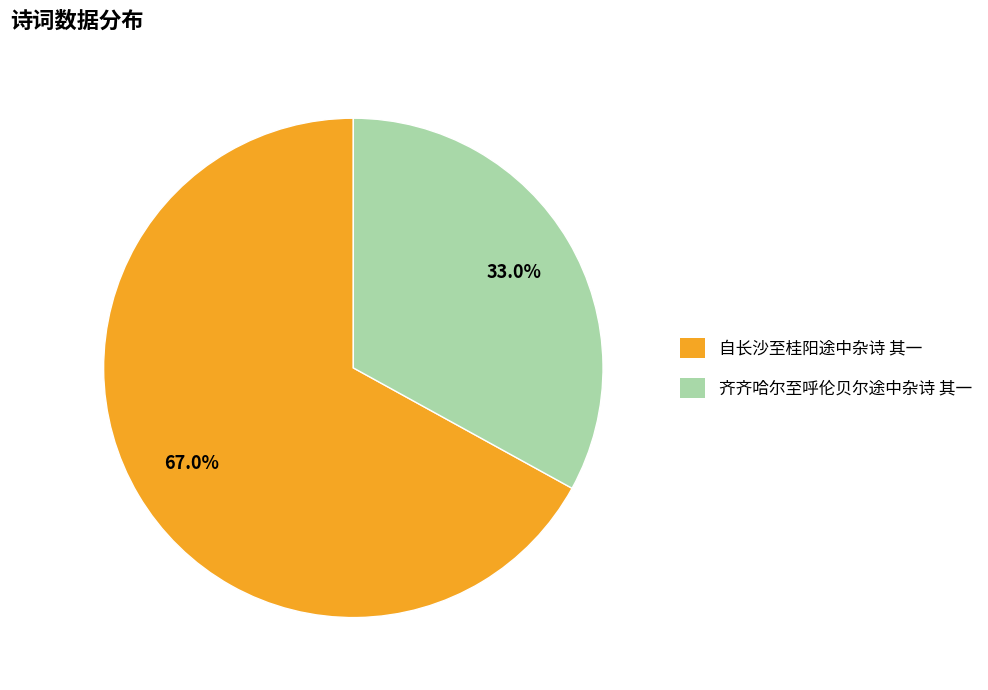

Does any single category account for the majority?

Yes